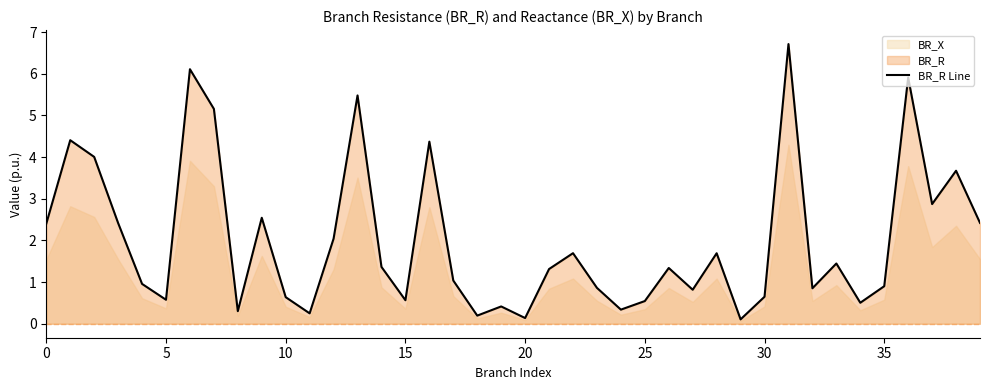

Reading left to right, what are all the values shown in this chart?

2.4	4.4	4.0	2.4	1.0	0.6	6.1	5.2	0.3	2.5	0.6	0.2	2.0	5.5	1.4	0.6	4.4	1.0	0.2	0.4	0.1	1.3	1.7	0.9	0.3	0.5	1.3	0.8	1.7	0.1	0.6	6.7	0.9	1.4	0.5	0.9	5.9	2.9	3.7	2.4